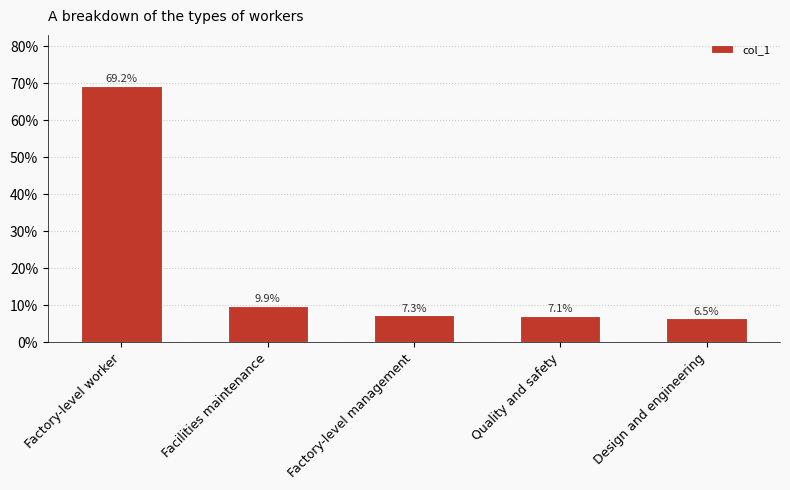

Does the chart contain any negative values?

No